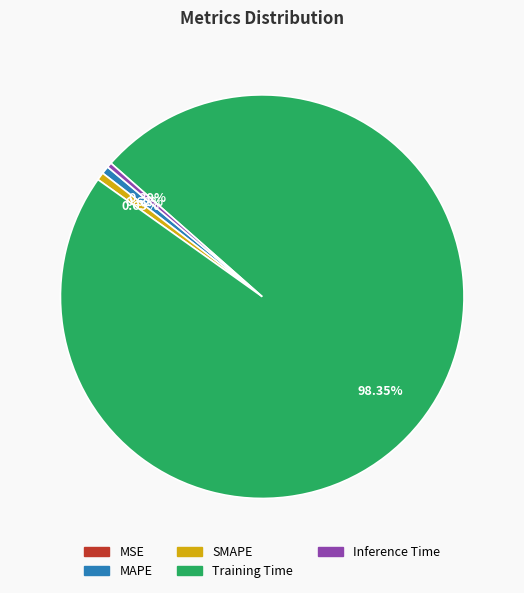

Does Training Time account for over 50% of the chart?

Yes